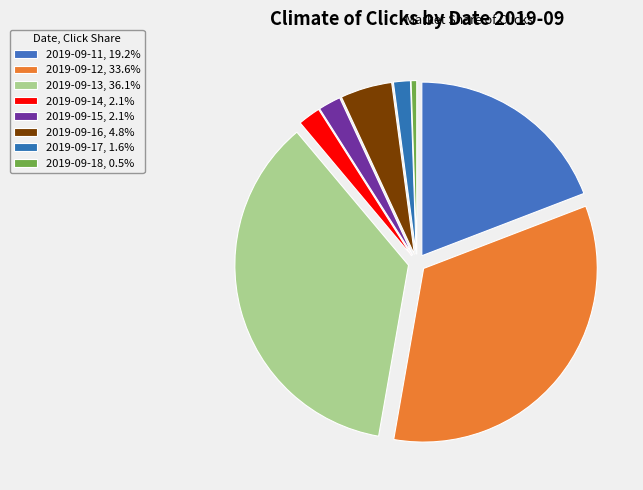

How many slices are in this pie chart?

8